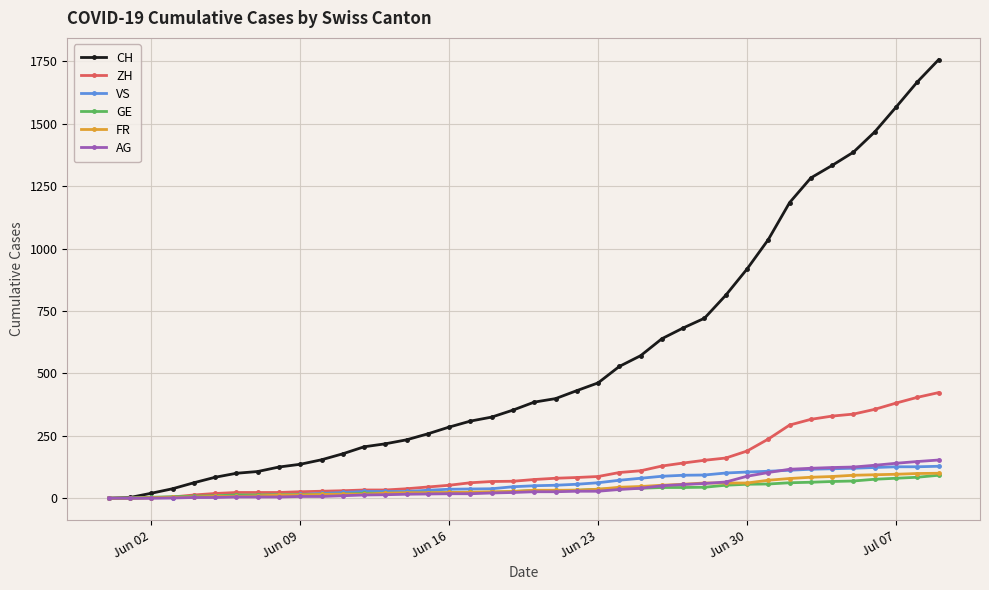

How many data points in GE are less than 31?

20